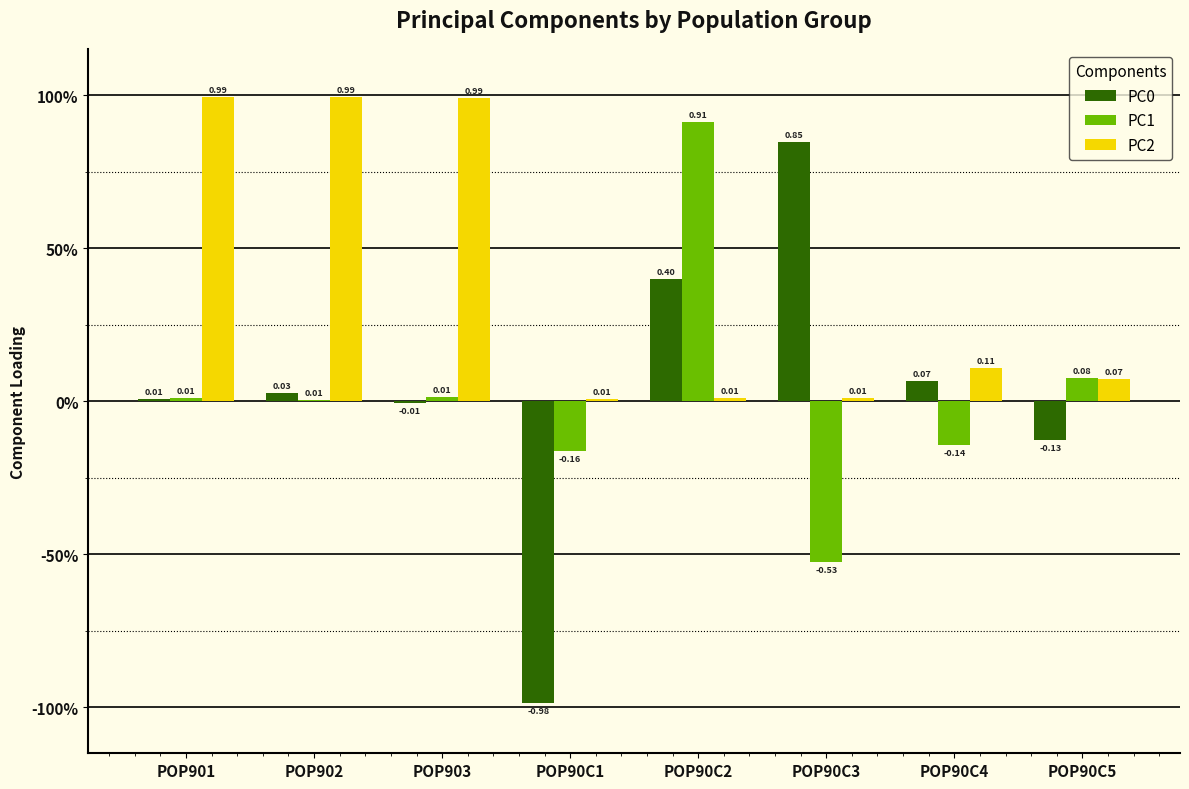

Does the chart contain stacked bars?

No